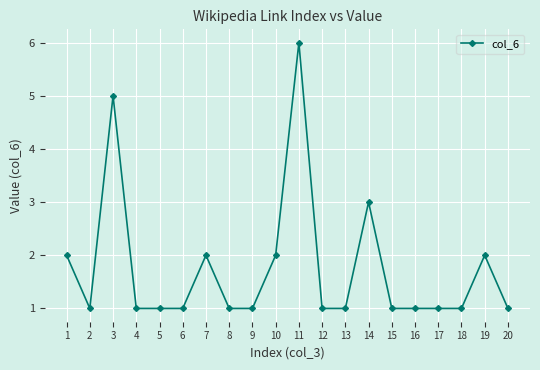

What is the sum of all values?

35